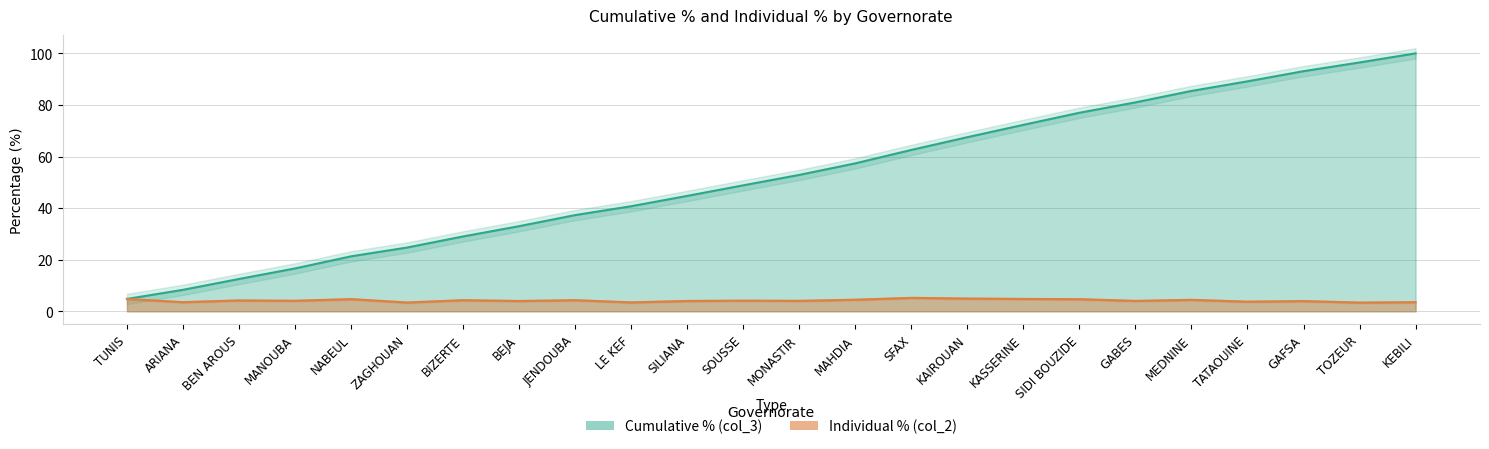

Does the chart display data point markers on the line(s)?

No